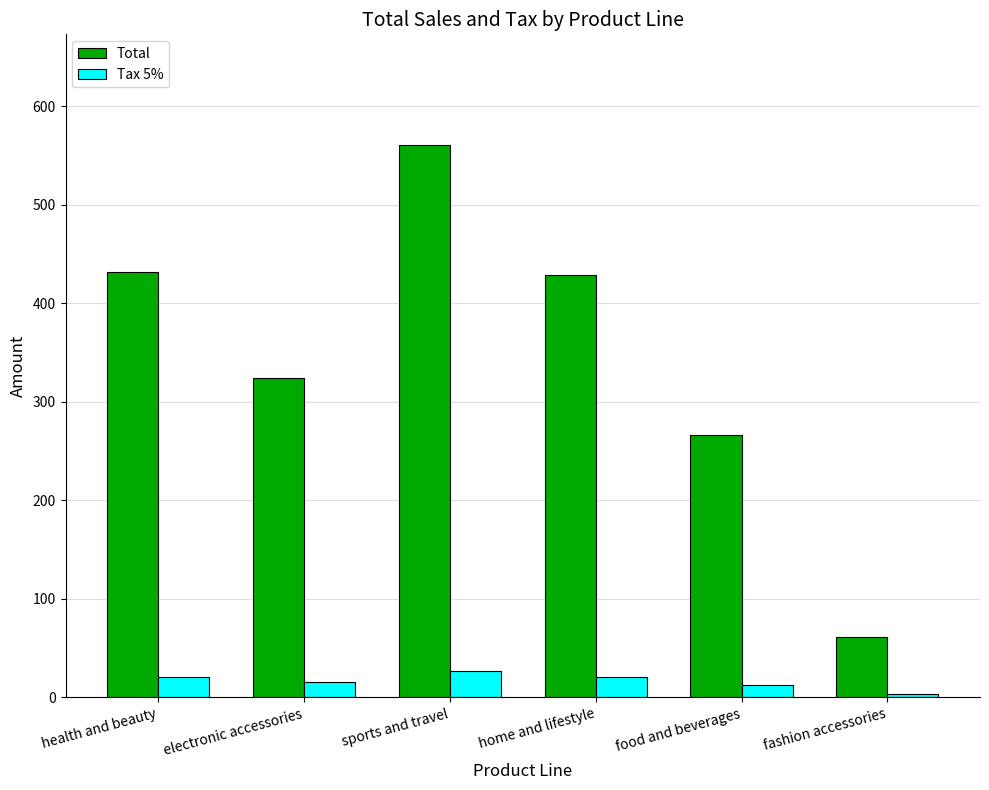

What is the difference between the Total values at home and lifestyle and sports and travel?

132.2